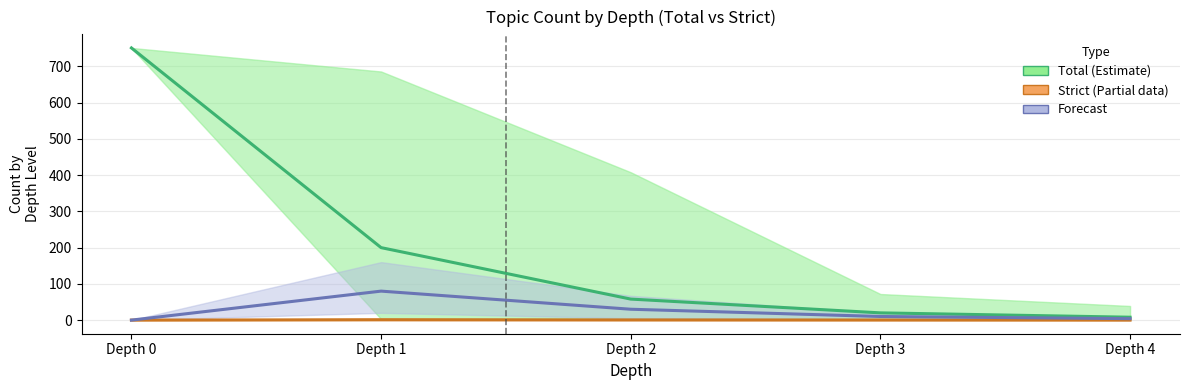

True or false: Total Count (Estimate) has more than 0 points higher than both neighbors.

False